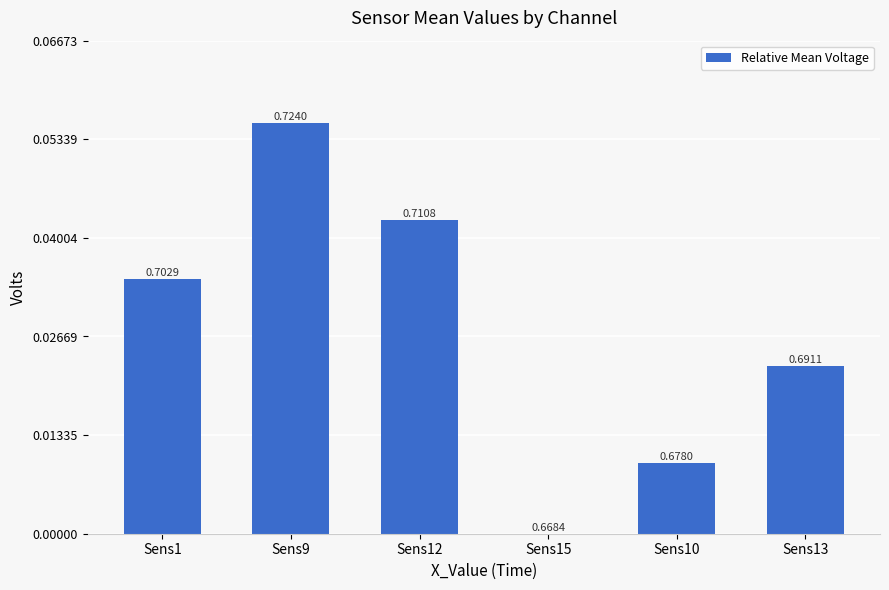

What is the difference between the maximum and minimum values?

0.1